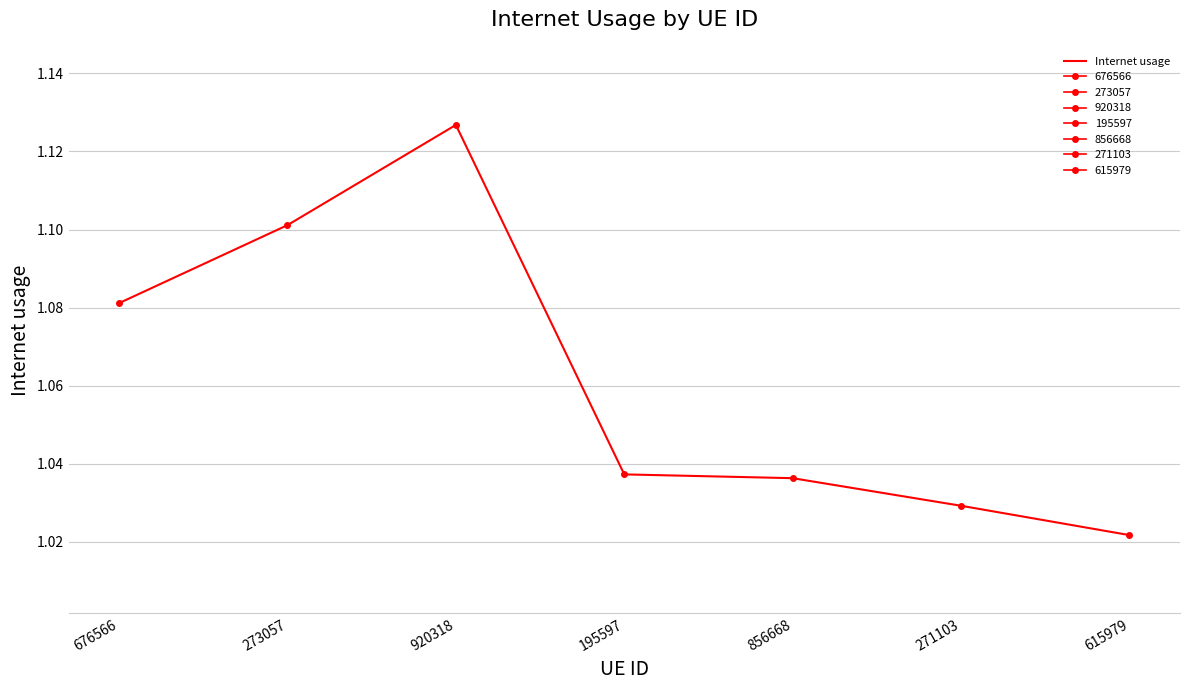

What position from the left is 920318?

3